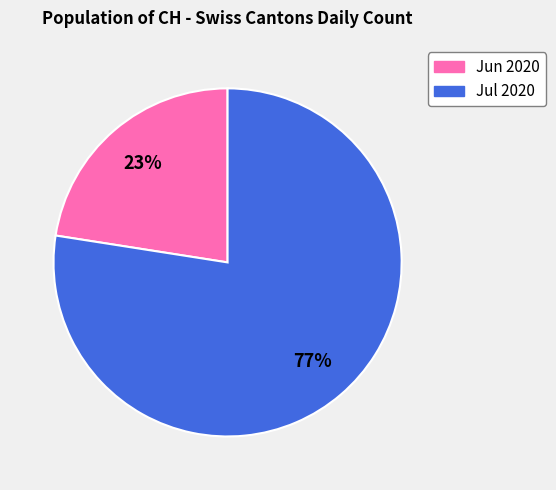

Is there a majority slice in this chart?

Yes